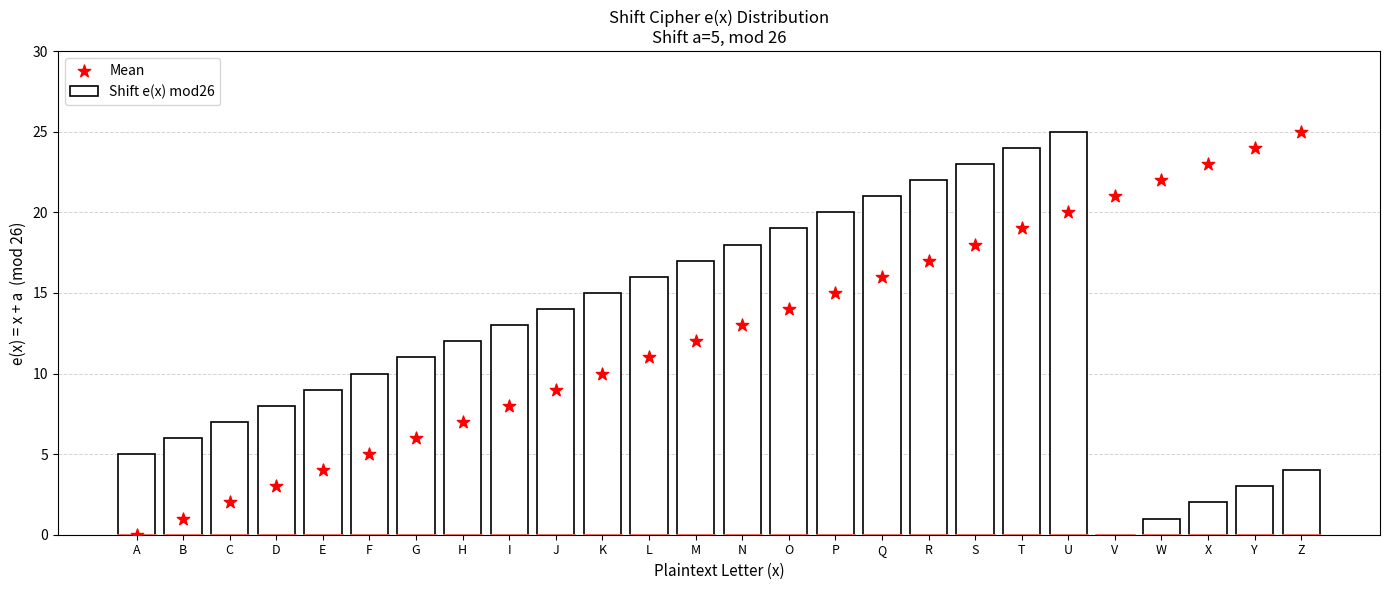

At which category is the sum across all series the highest?

U